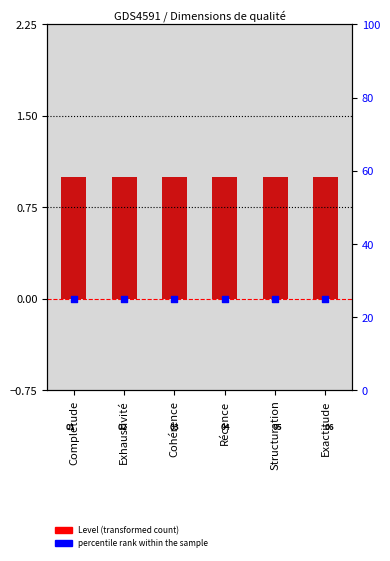

Is the value of Level at Récence greater than the value of percentile rank within the sample at Récence?

Yes